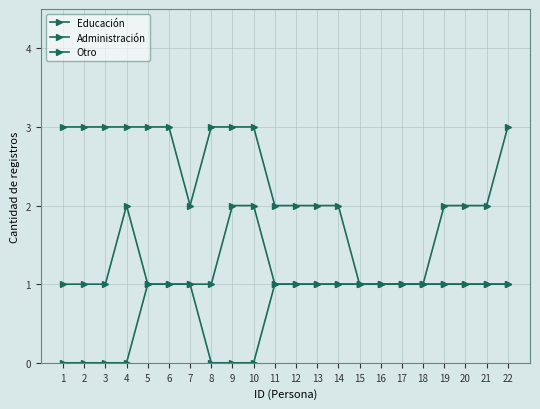

What is the total value across all series at 6?

5